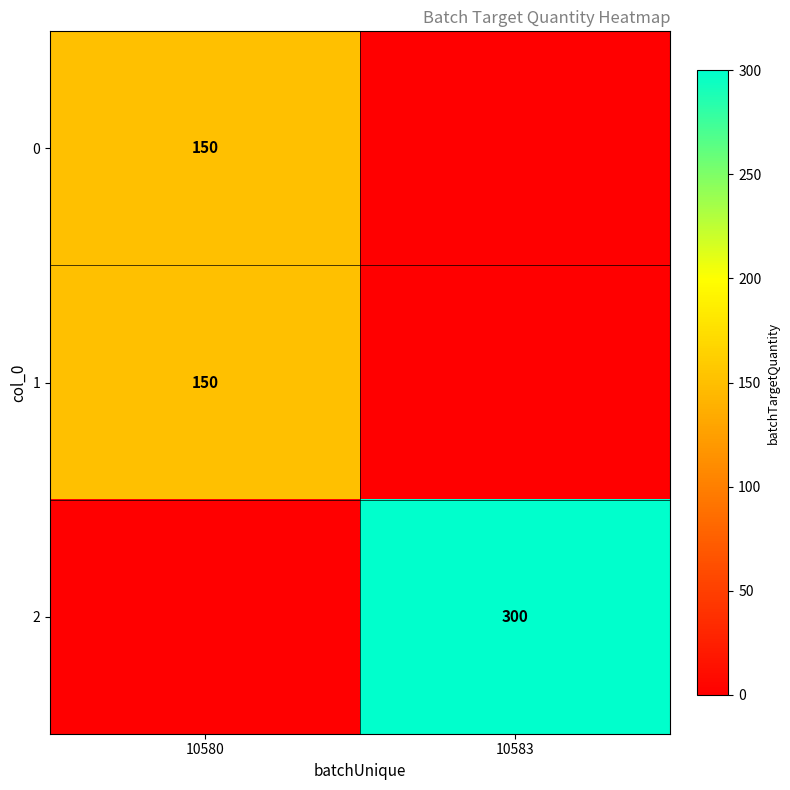

The 2 series shows 409 at 10583. True or false?

False